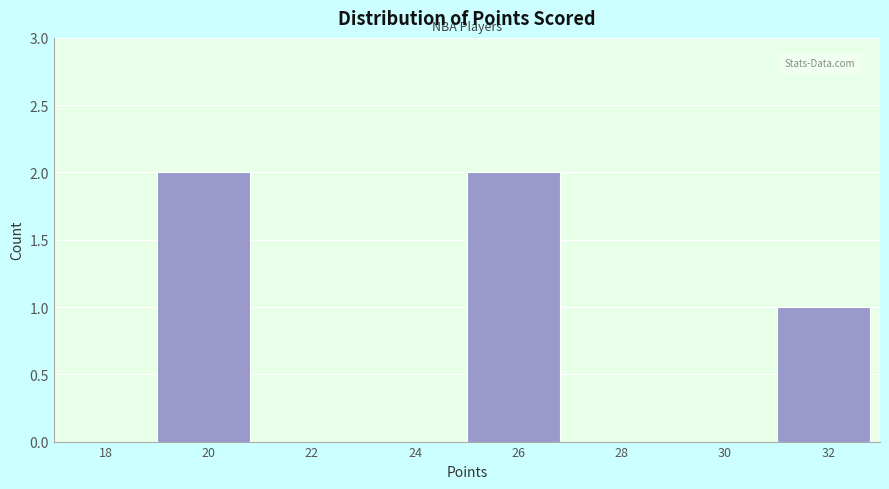

Reading right to left, what are all the values shown in this chart?

32=1	30=0	28=0	26=2	24=0	22=0	20=2	18=0